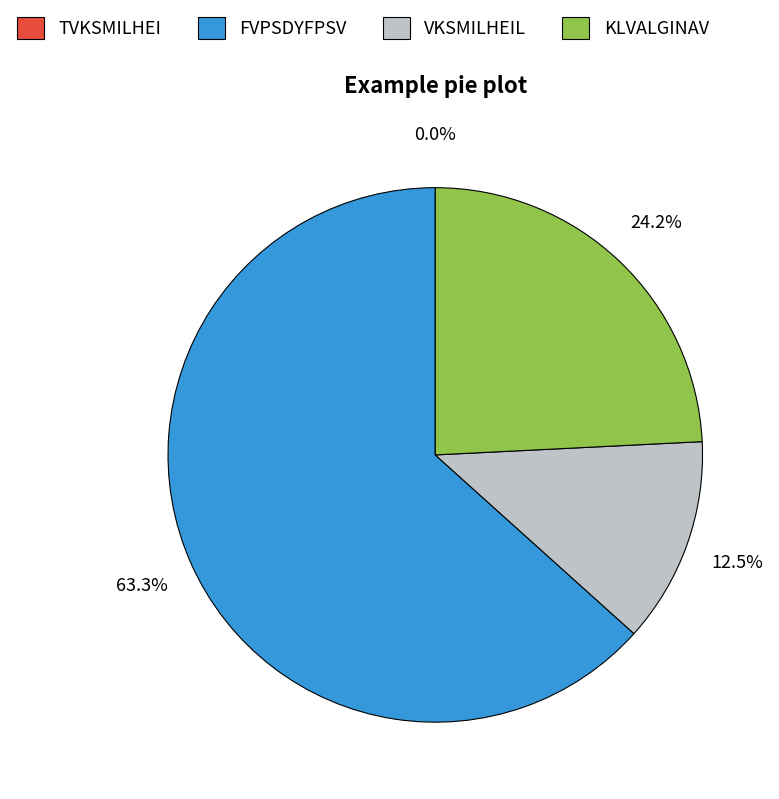

To the nearest percent, what is the combined percentage of TVKSMILHEI and FVPSDYFPSV?

63%